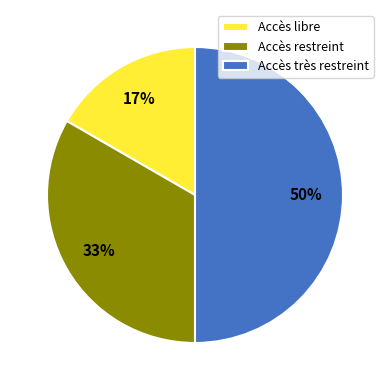

To the nearest percent, what is the combined percentage of Accès très restreint and Accès libre?

67%